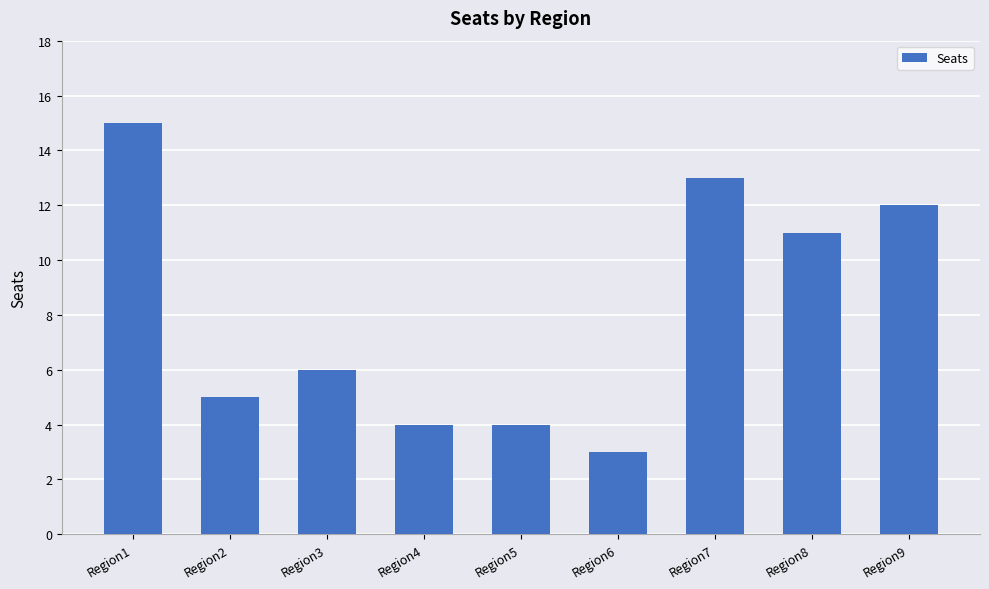

What is the value of the 5th bar from the left?

4